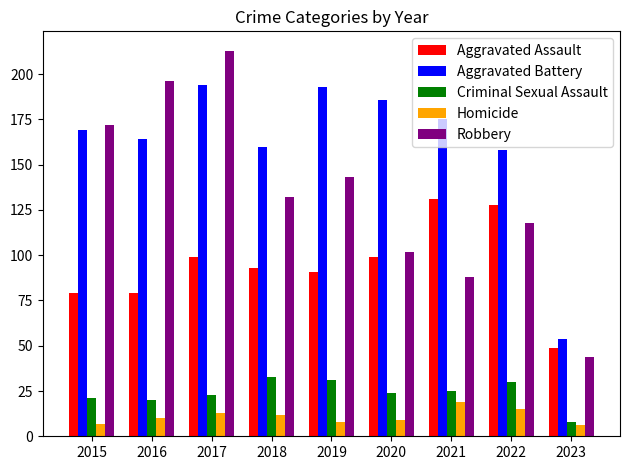

Rank the series at 2023 from lowest to highest value.

Homicide, Criminal Sexual Assault, Robbery, Aggravated Assault, Aggravated Battery